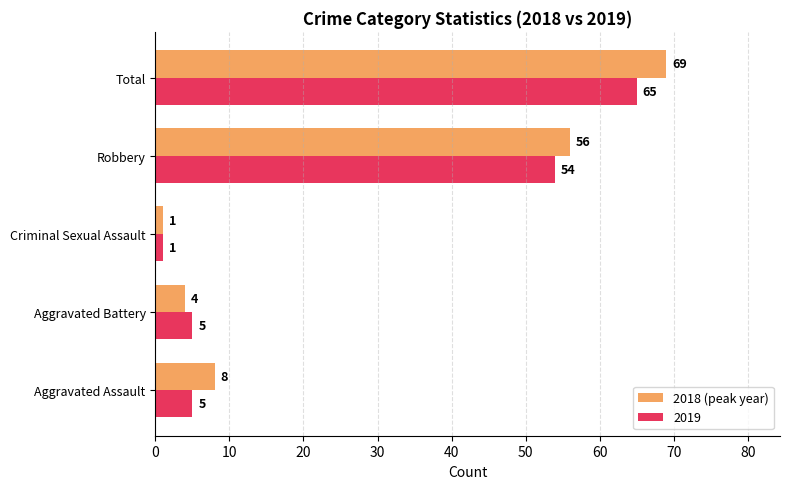

Where is 2018 (peak year) nearest to the value 35?

Robbery